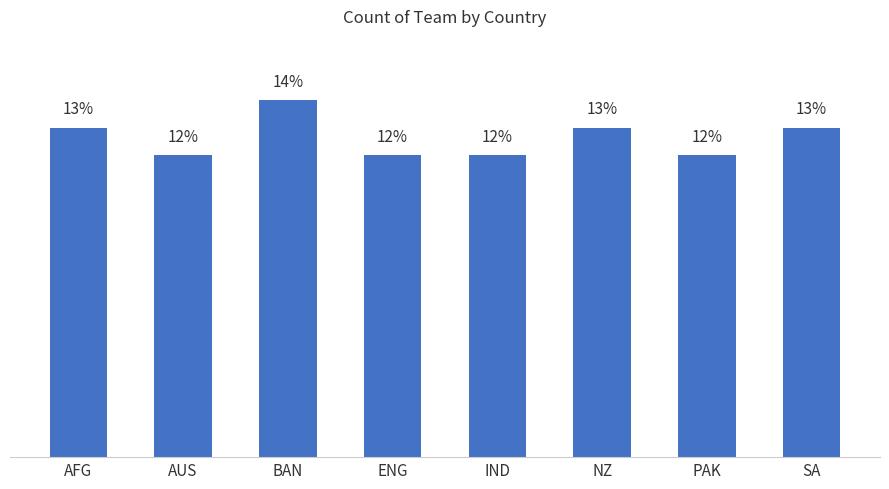

True or false: the data shows 3.3 at AUS.

False